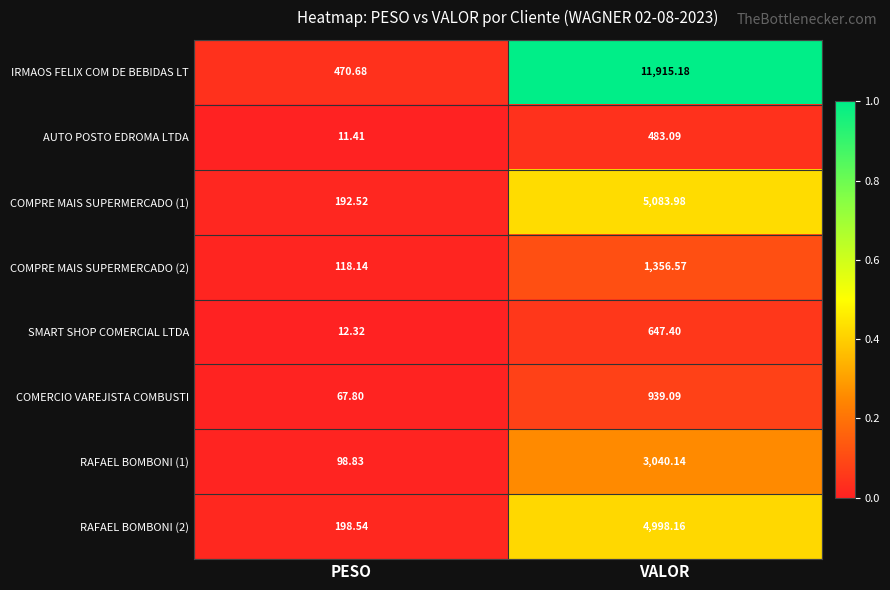

Where is COMPRE MAIS SUPERMERCADO (2) nearest to the value 737?

PESO